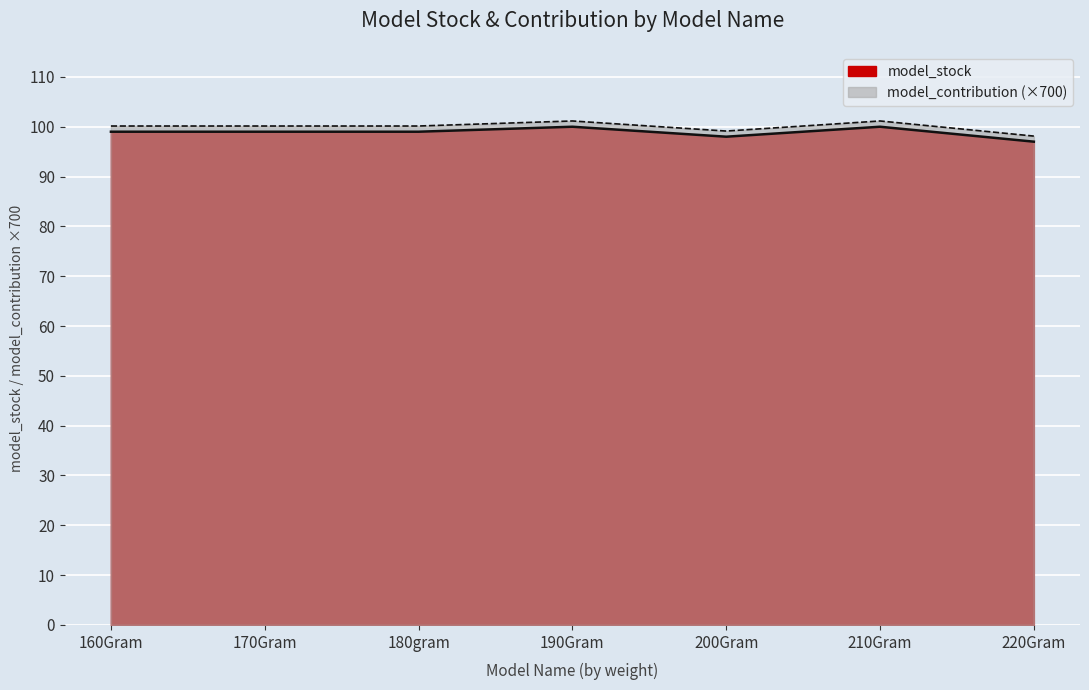

What is the difference between the second highest and second lowest values in the model_contribution series?

2.0